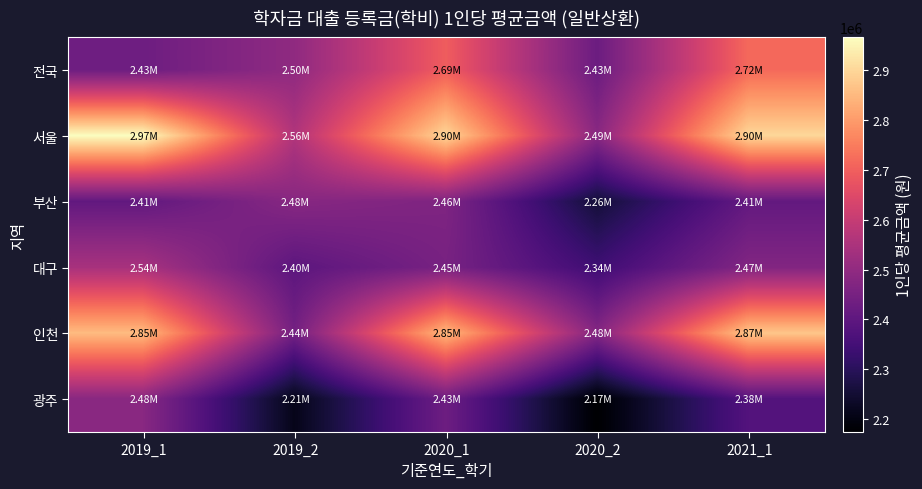

At which category is the sum across all series the highest?

2020_1